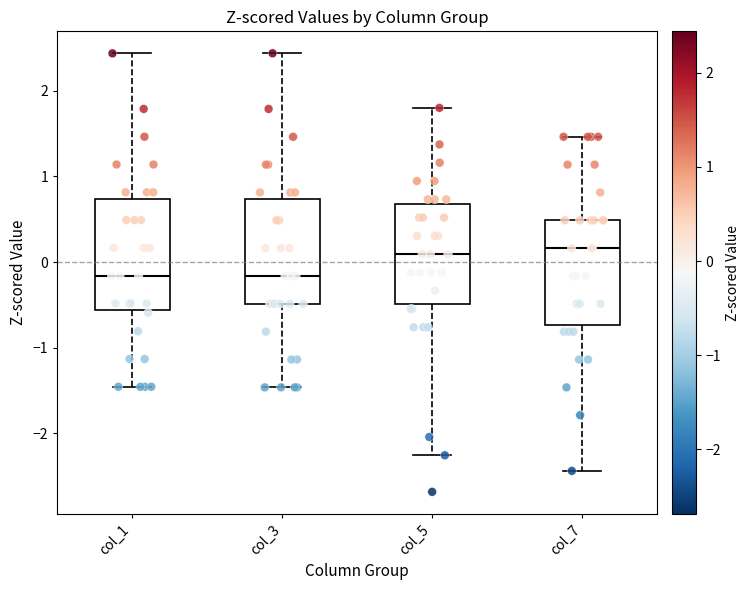

Where does the median line of the box for col_5 sit on the y-axis? The values are not printed on the chart, so give them approximately, as read against the axis.

0.1